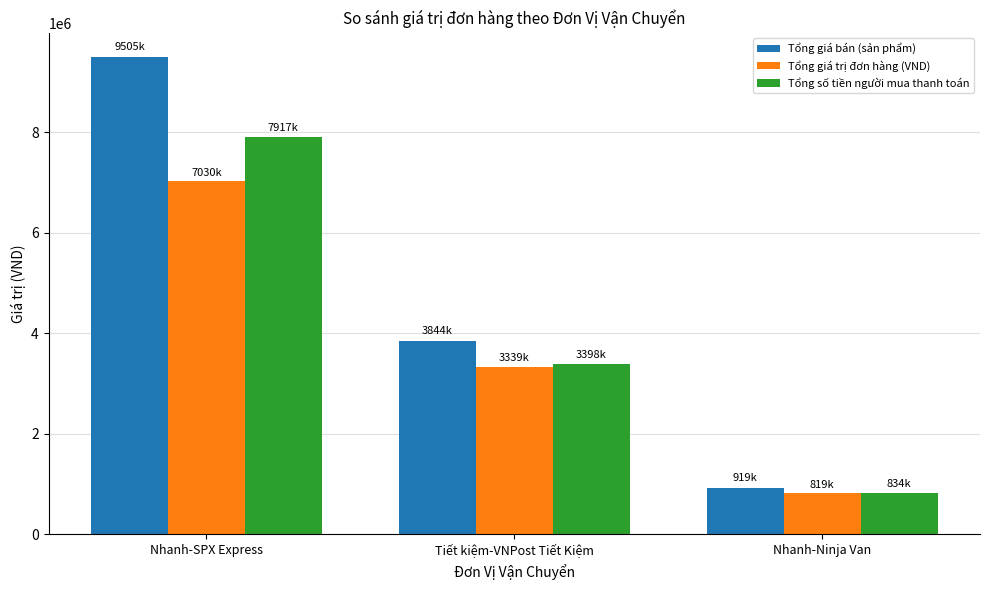

Count the Tổng giá bán (sản phẩm) values in the range 919000 to 9505550.

3